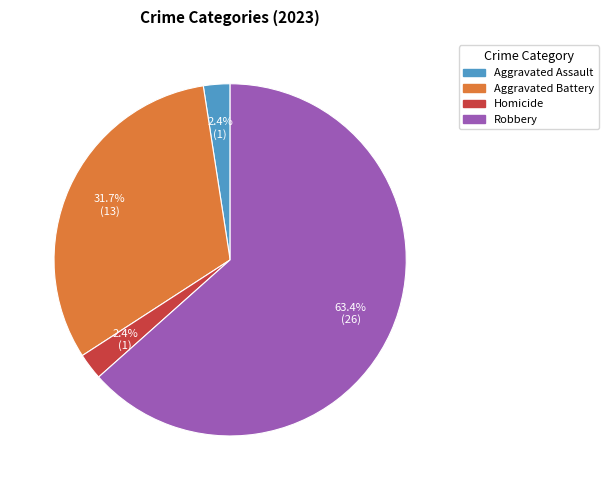

Is there a majority slice in this chart?

Yes